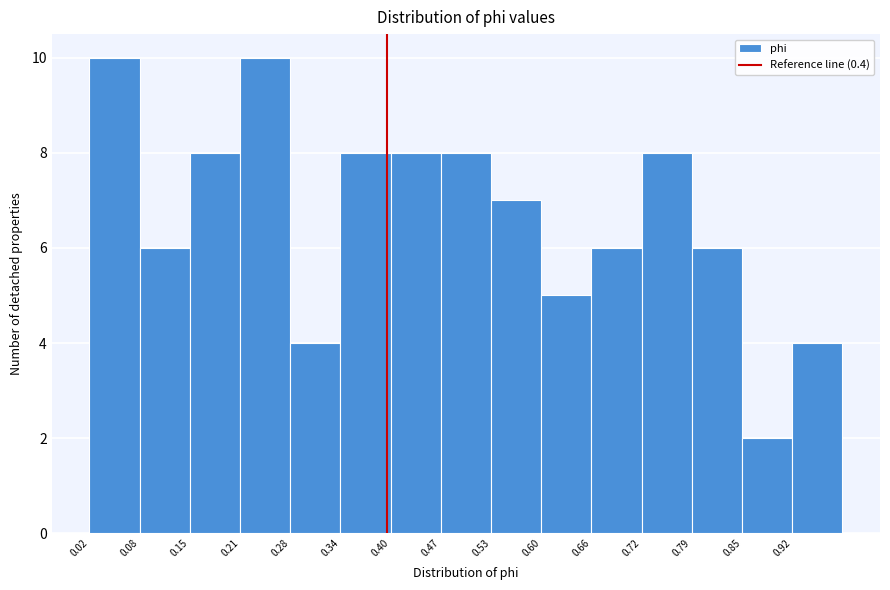

Reading left to right, transcribe this chart: for each bar, give the range it covers on the x-axis and its height. Neither the bar edges nor the heights are printed on the chart, so give them approximately, as read against the axes.

0.020 to 0.084: 10
0.084 to 0.148: 6
0.148 to 0.212: 8
0.212 to 0.276: 10
0.276 to 0.340: 4
0.340 to 0.404: 8
0.404 to 0.468: 8
0.468 to 0.532: 8
0.532 to 0.596: 7
0.596 to 0.660: 5
0.660 to 0.724: 6
0.724 to 0.788: 8
0.788 to 0.852: 6
0.852 to 0.916: 2
0.916 to 0.980: 4